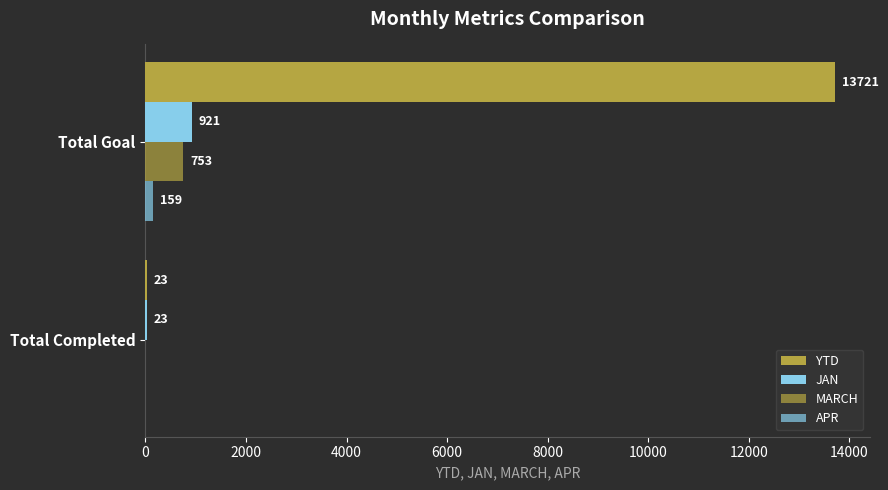

Count the number of categories in the chart.

2